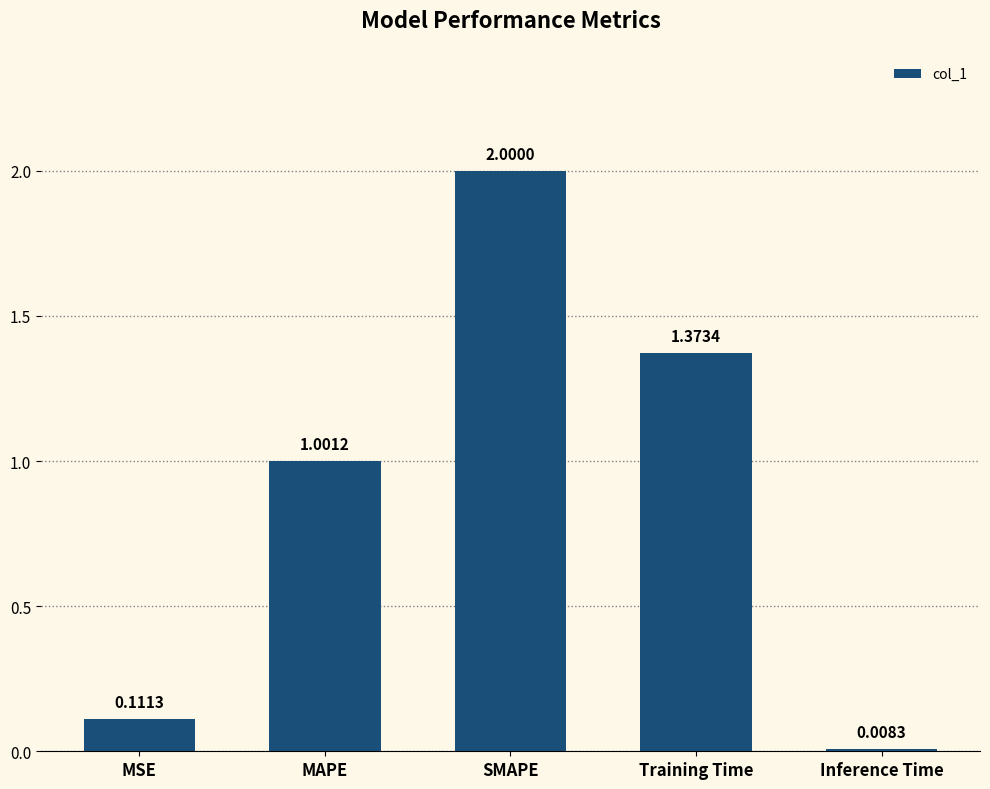

Which has a higher value, Inference Time or Training Time?

Training Time